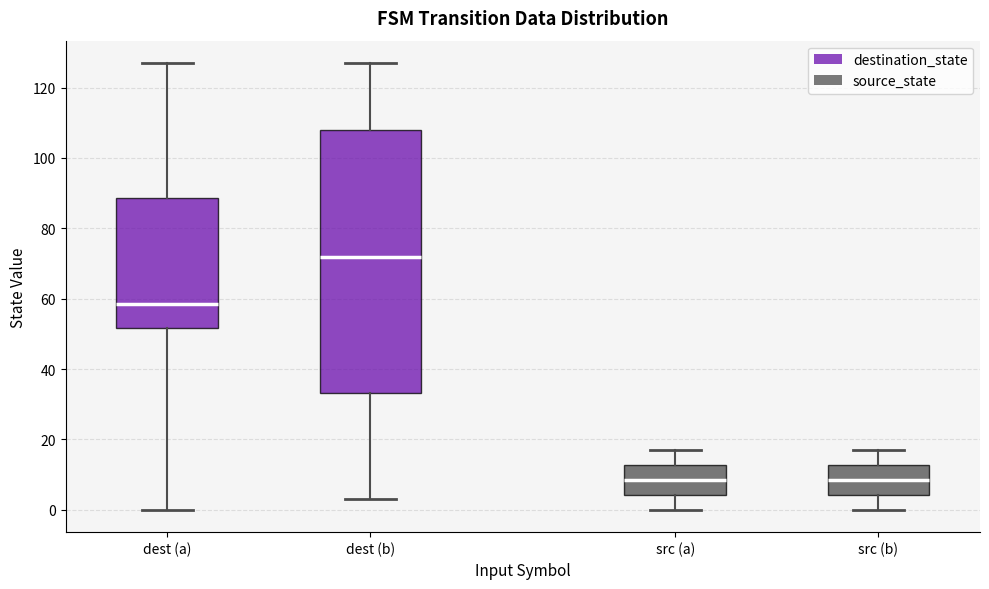

Which box has the highest median line?

dest (b)